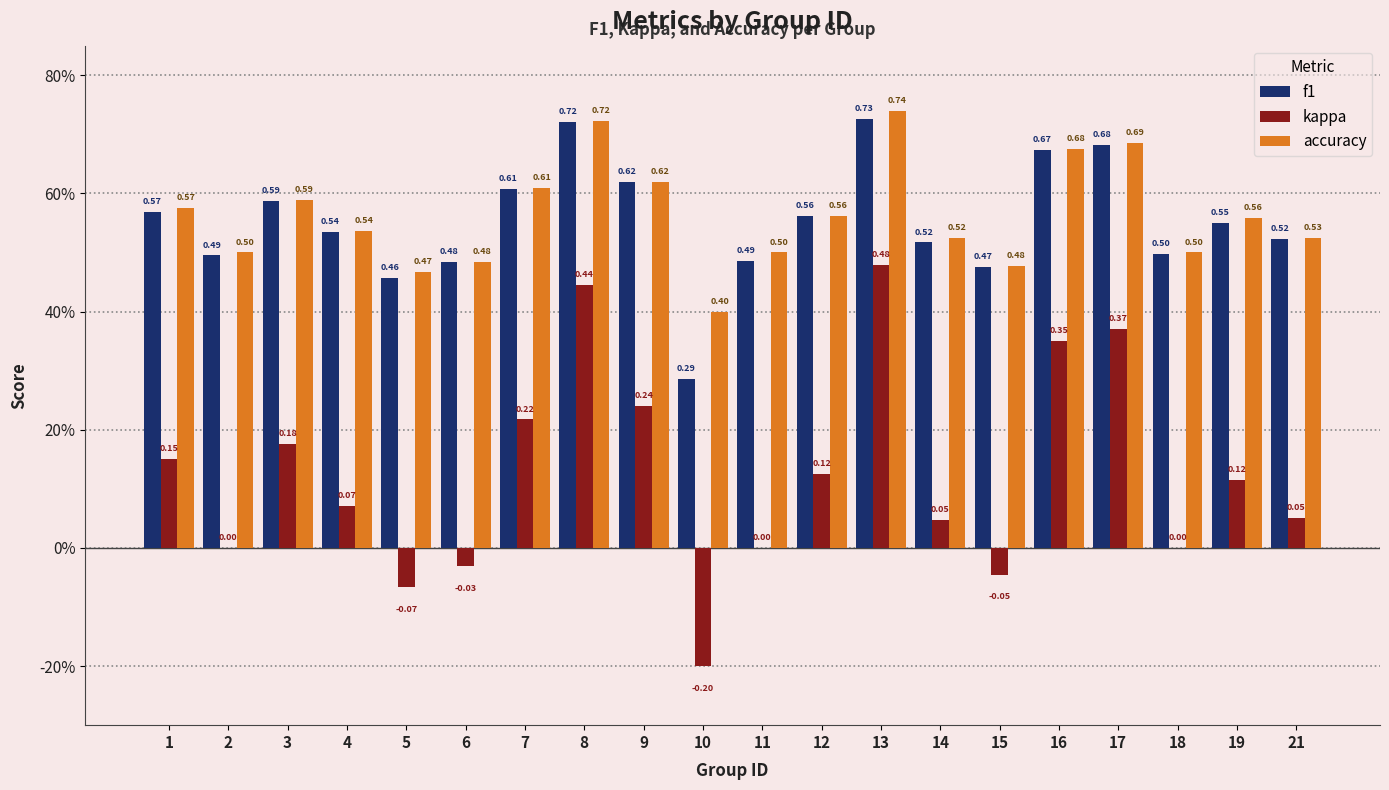

Between 5 and 3, which is larger?

3